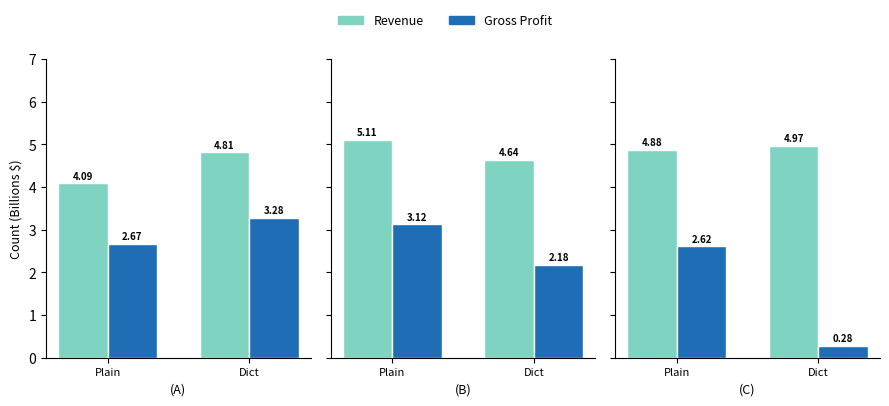

What is the value of the Gross Profit bar at the 2nd from the left?

0.3